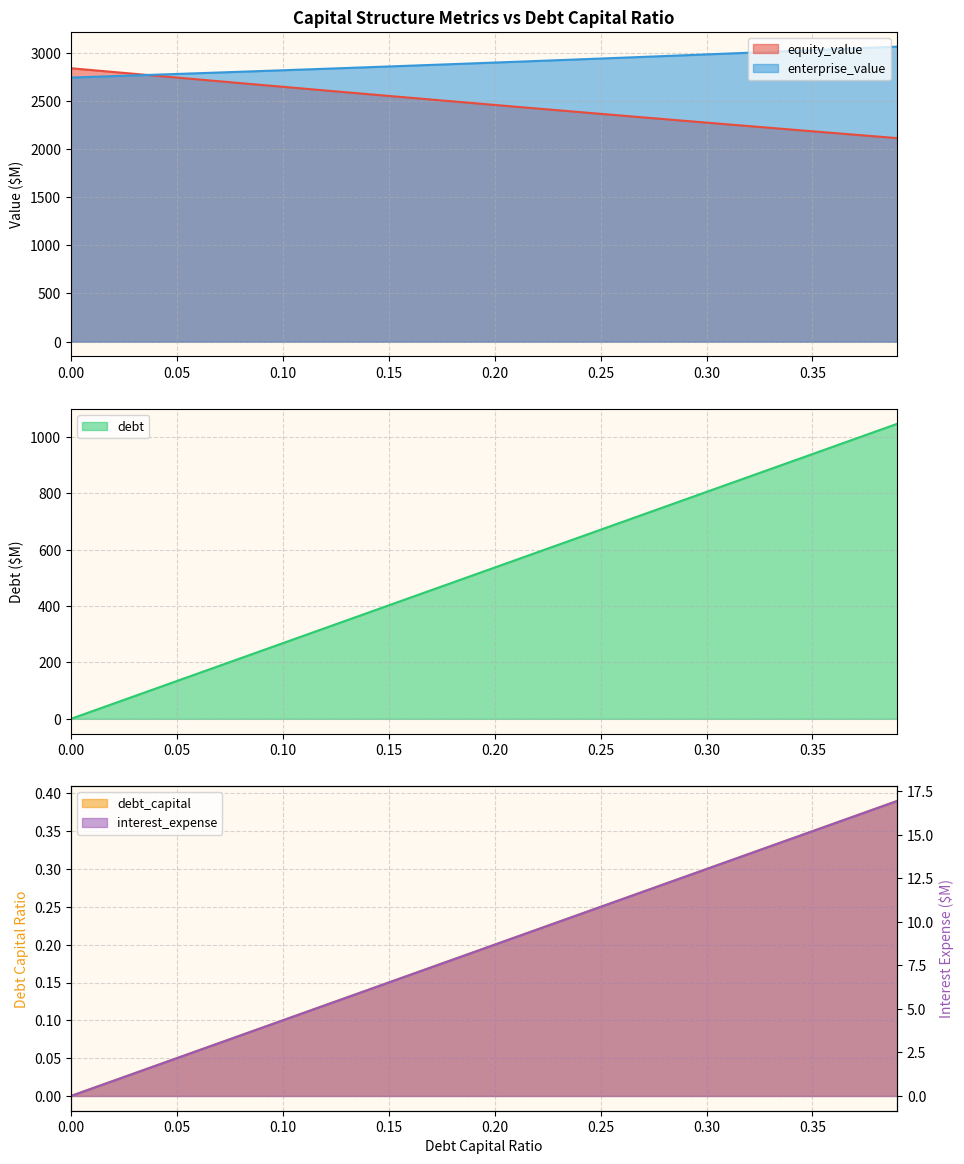

True or false: debt and equity_value intersect in this chart.

False